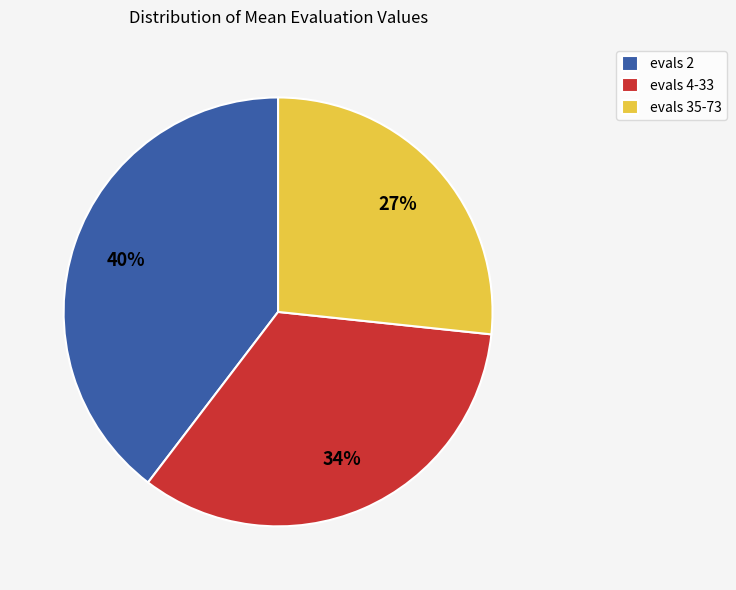

Is there any slice that represents more than half of the pie?

No